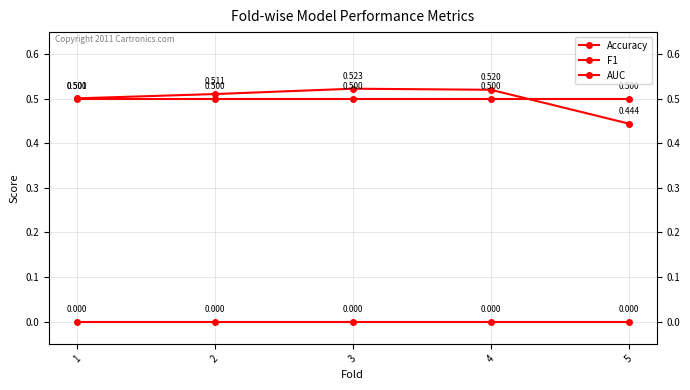

At how many categories does at least one series exceed 0?

5